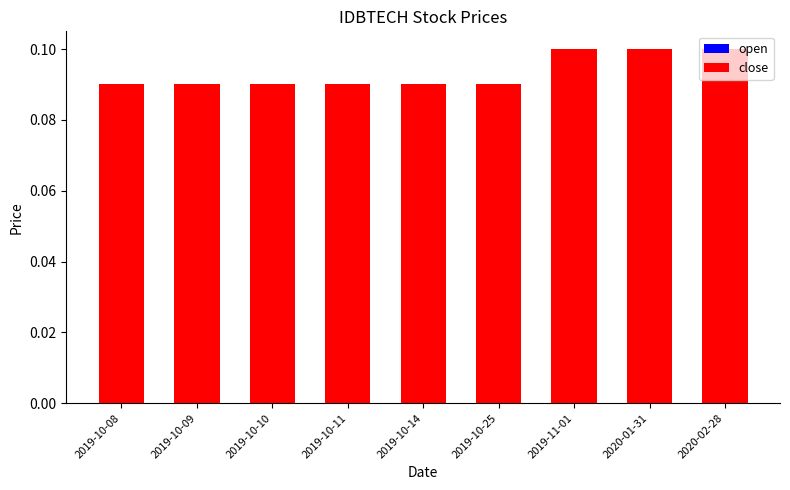

The value of open at 2019-10-08 is 0.1. True or false?

True